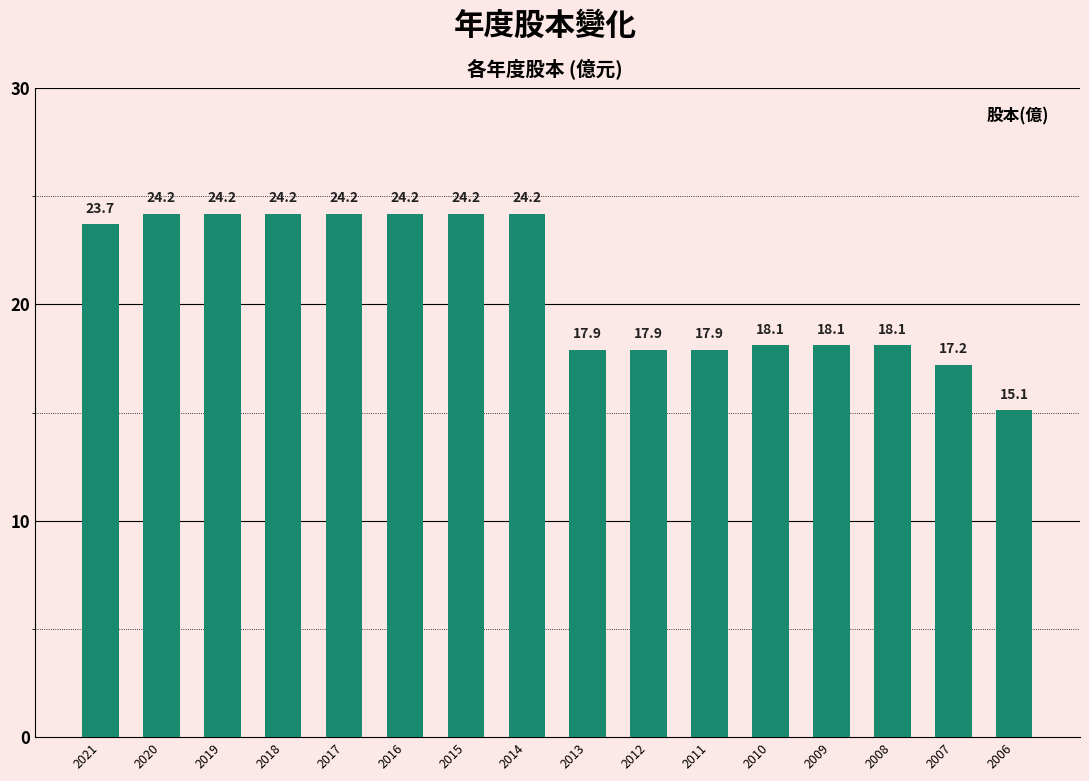

How many values exceed 23?

8